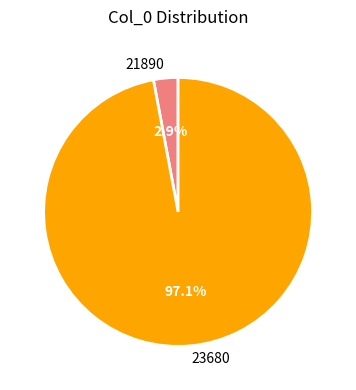

Rank the categories by value from lowest to highest.

21890, 23680